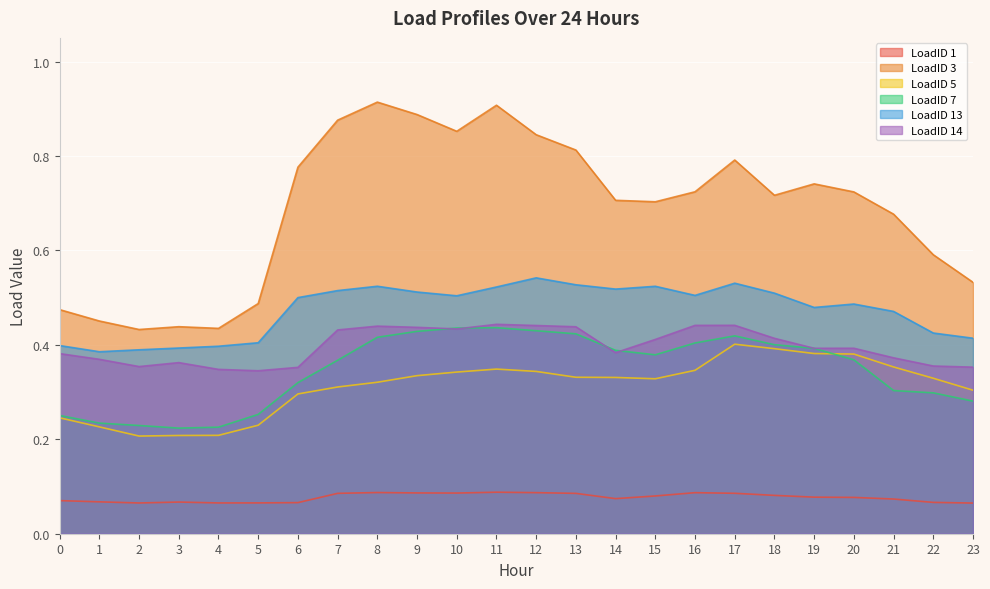

What is the highest value of the LoadID 13 series?

0.5